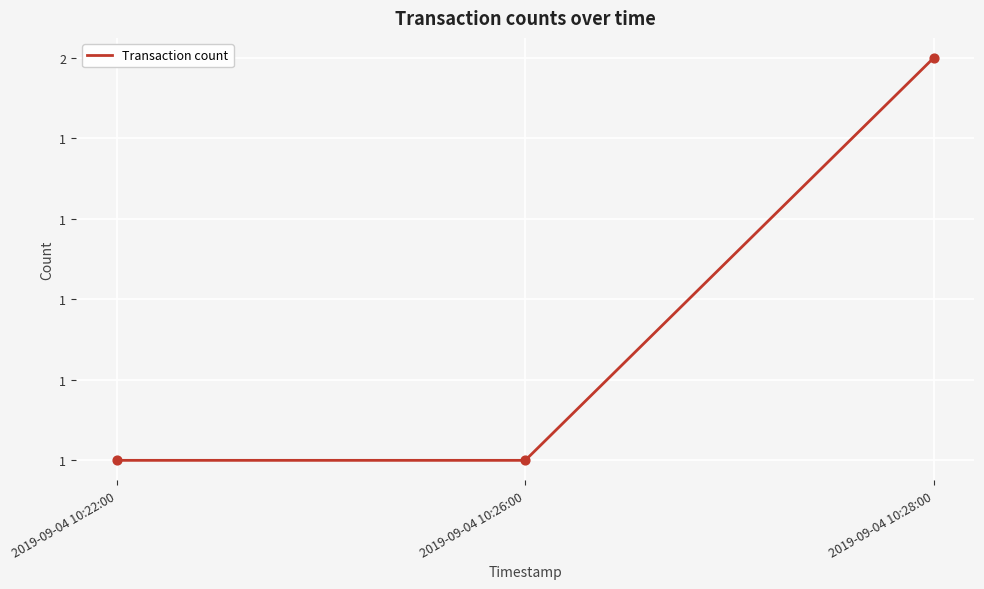

What is the ratio of the value at 2019-09-04 10:26:00 to the value at 2019-09-04 10:28:00?

0.5